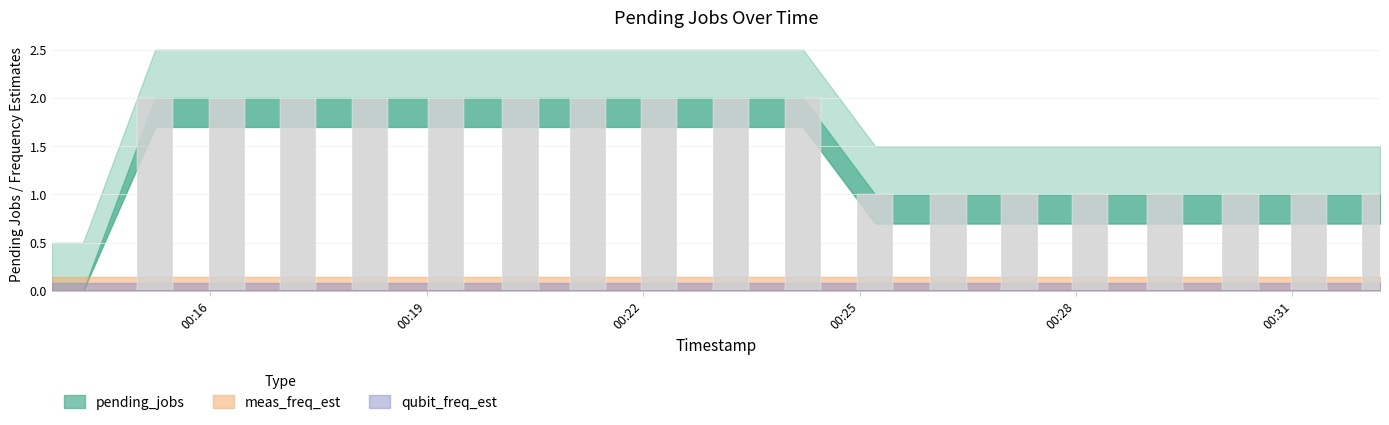

Where is qubit_freq_est nearest to the value 0?

2020-02-08 00:13:48